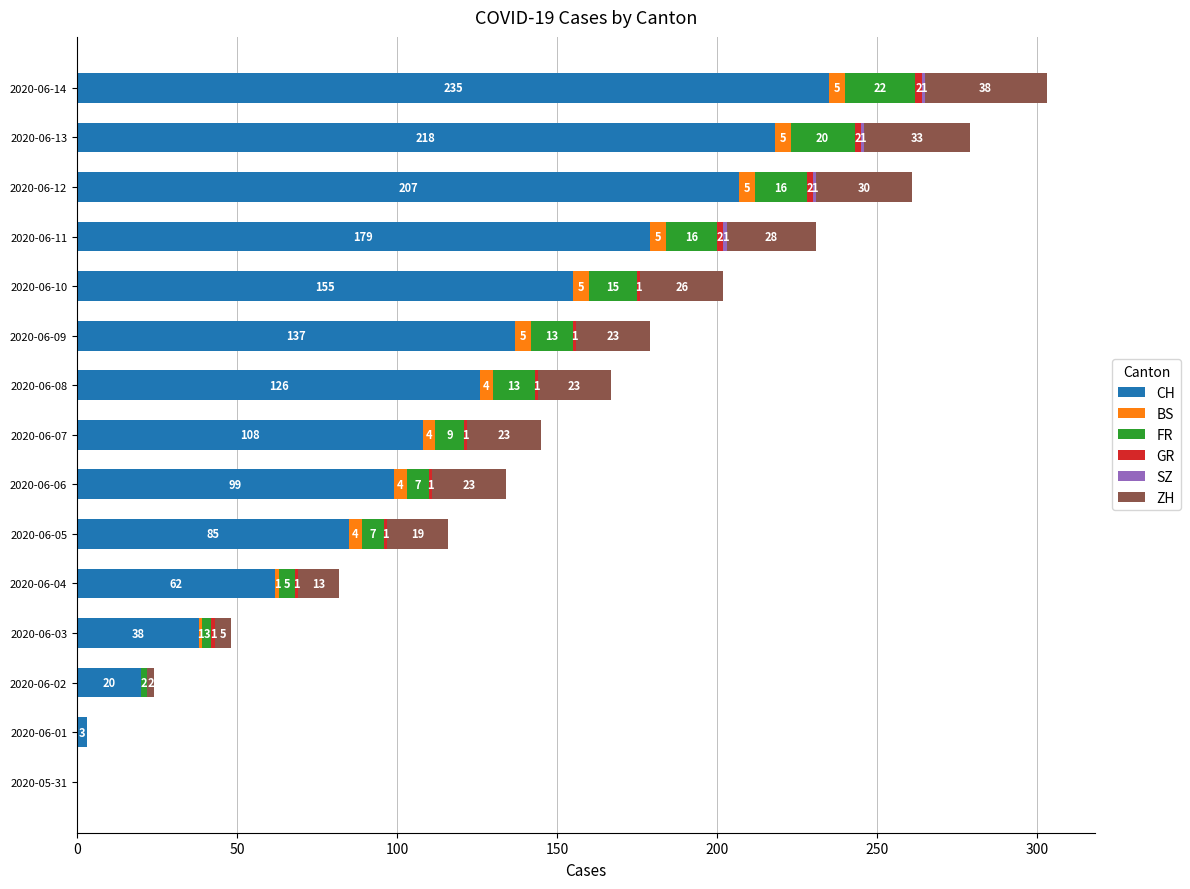

What is the maximum value for CH?

235